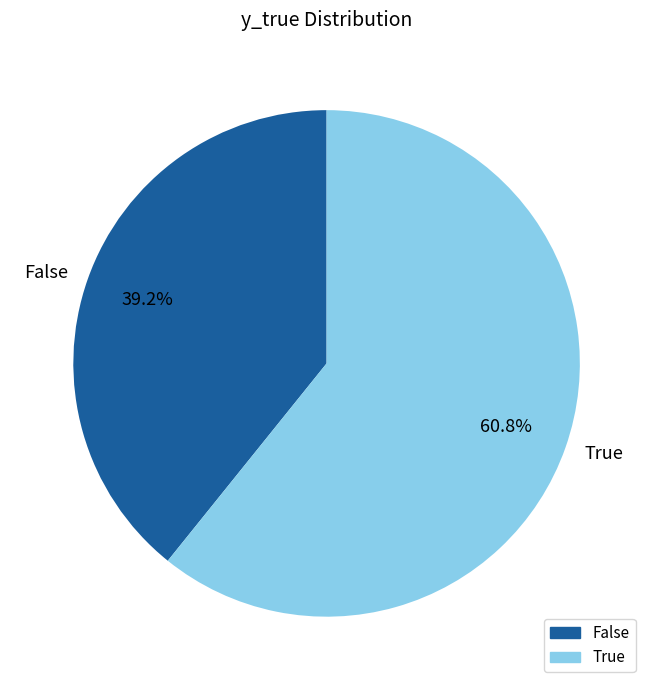

Approximately how many times larger is the value at False compared to True?

0.6